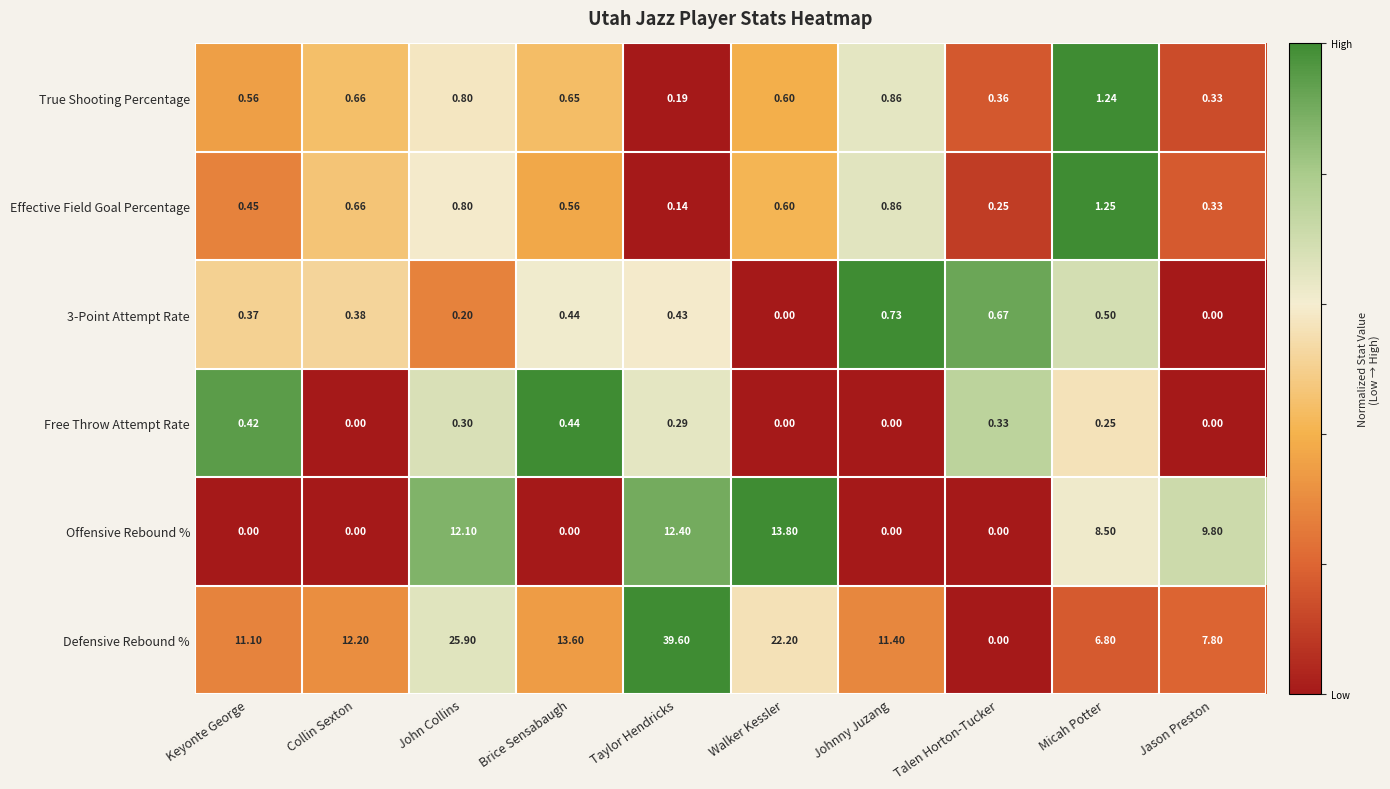

Which category has the lowest value in the Effective Field Goal Percentage series?

Taylor Hendricks